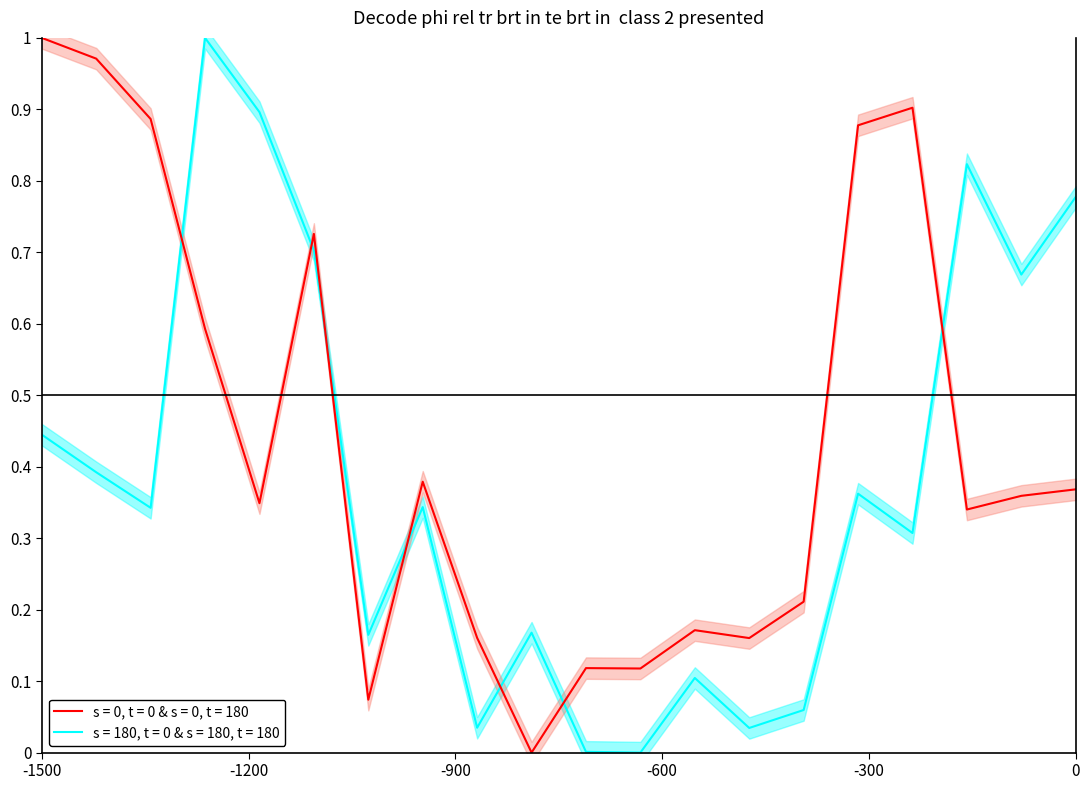

In y (normalized), how many points are lower than both neighbors (excluding endpoints)?

6